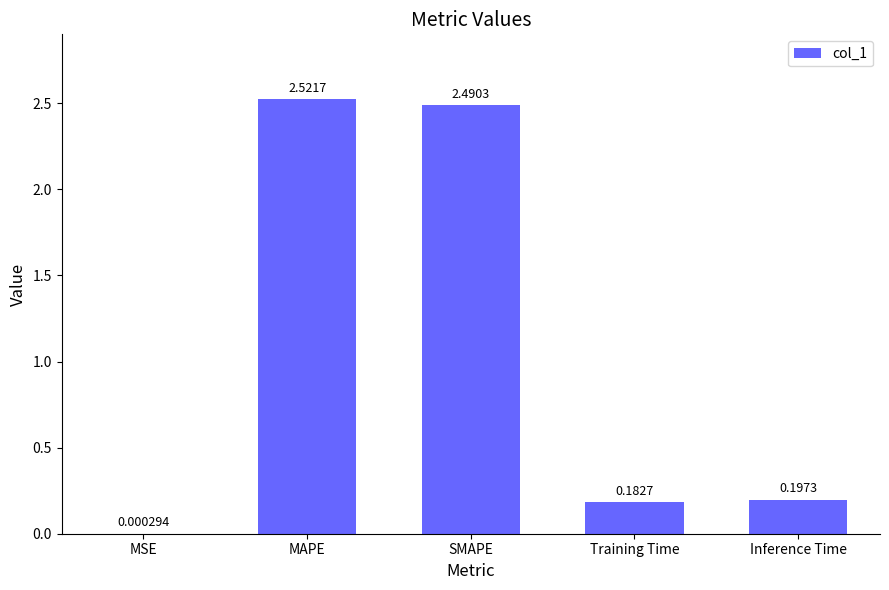

What is the average value?

1.1